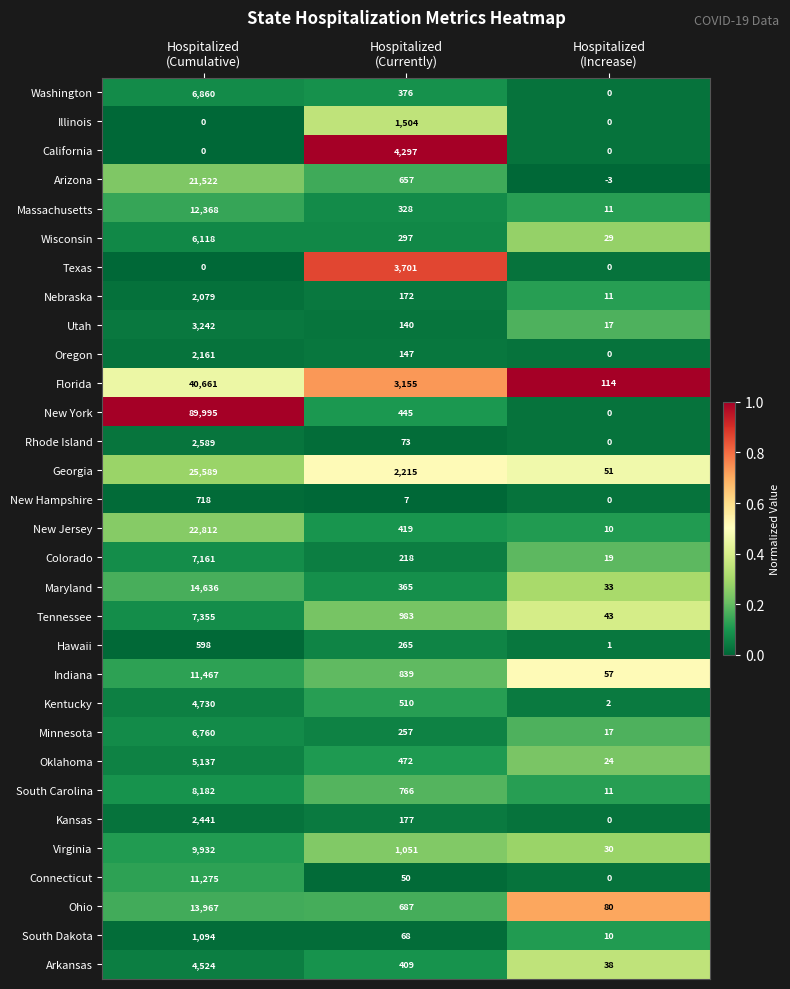

Which series has the largest total across all categories?

New York